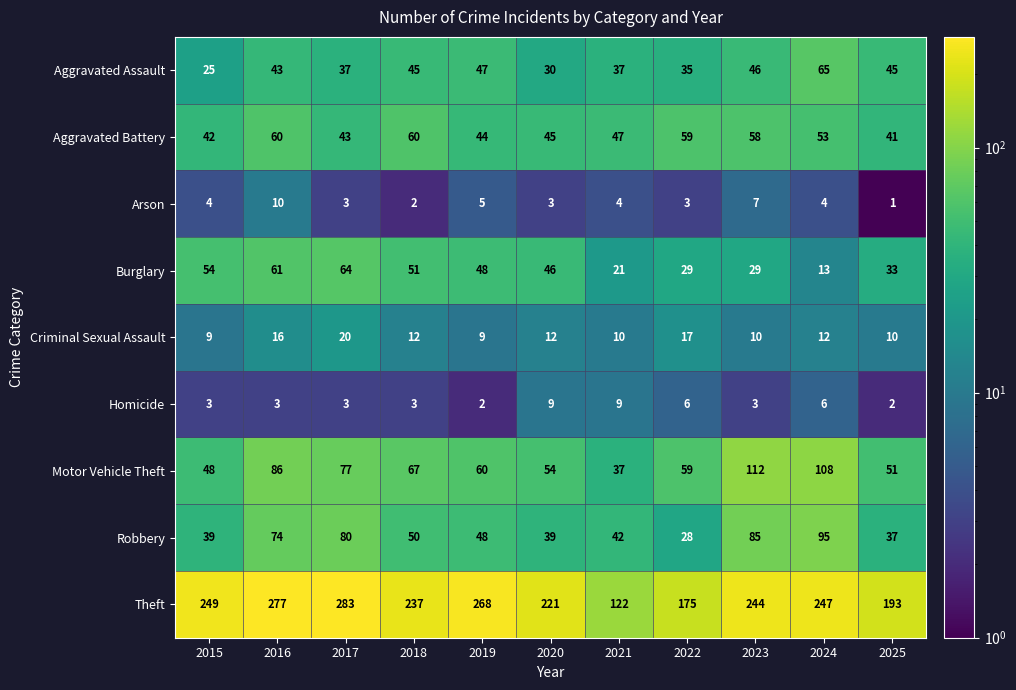

How many data points in Aggravated Assault are less than 43?

5